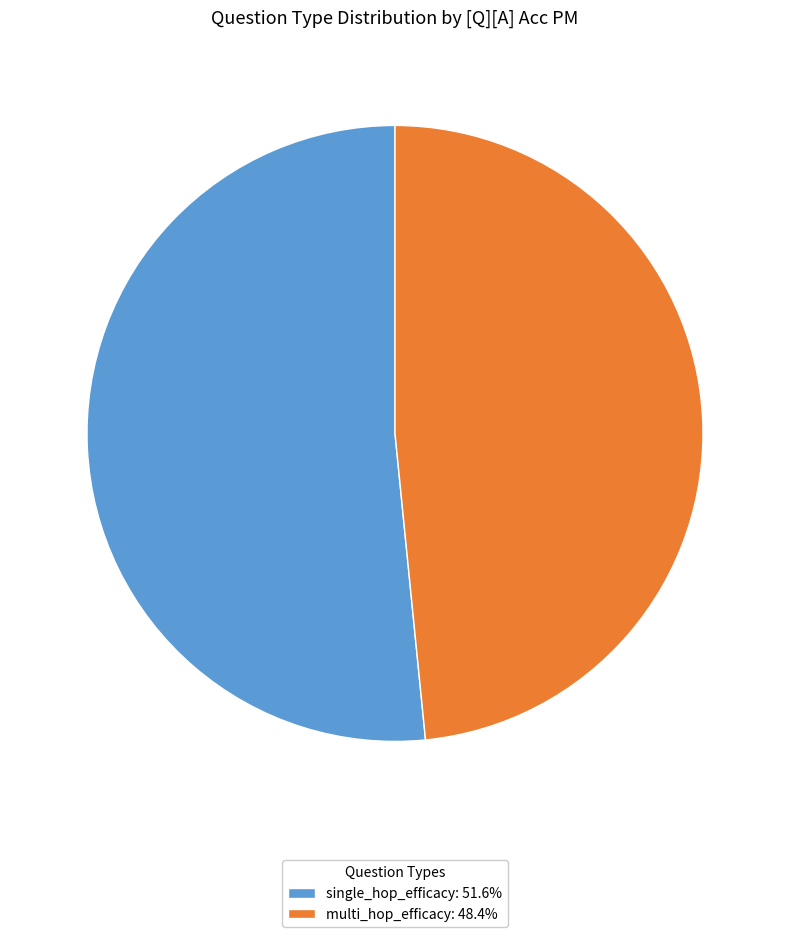

Is there a majority slice in this chart?

Yes